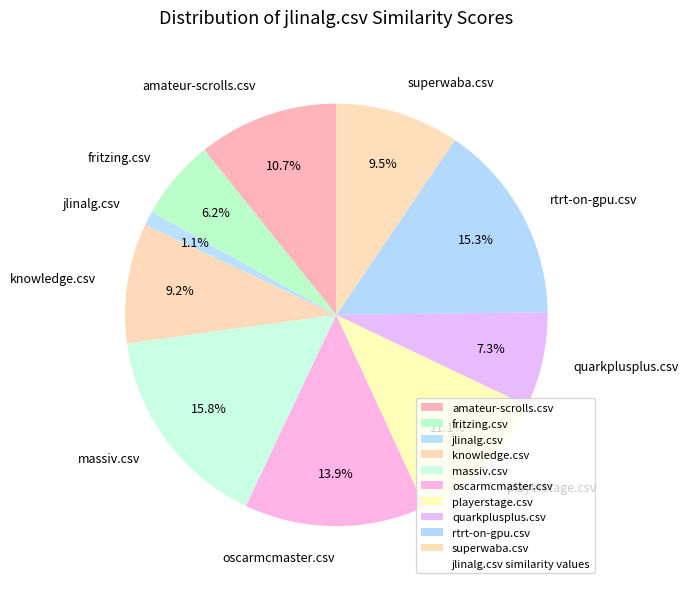

How many slices are in this pie chart?

10